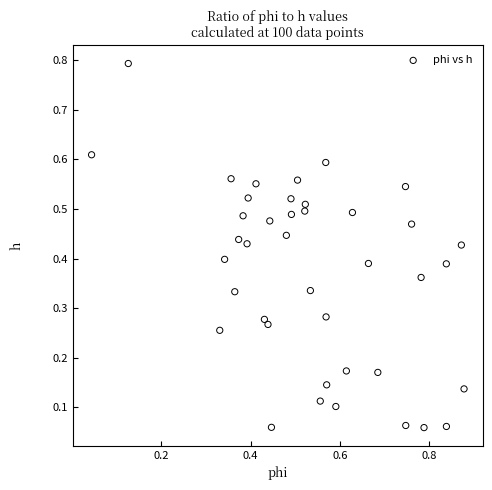

What is the range of X values (max minus min)?

0.8